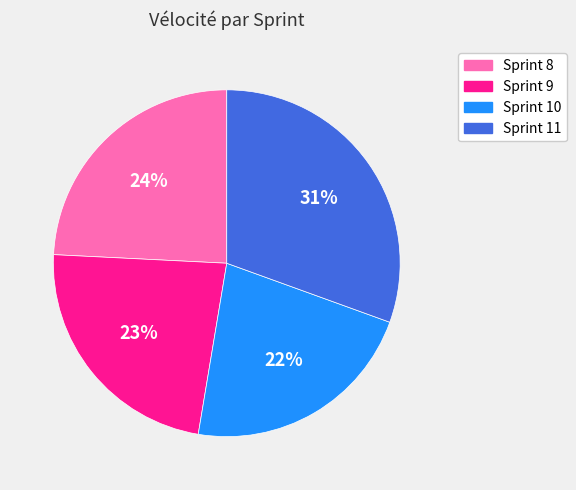

To the nearest percent, what percentage of the pie is Sprint 9?

23%